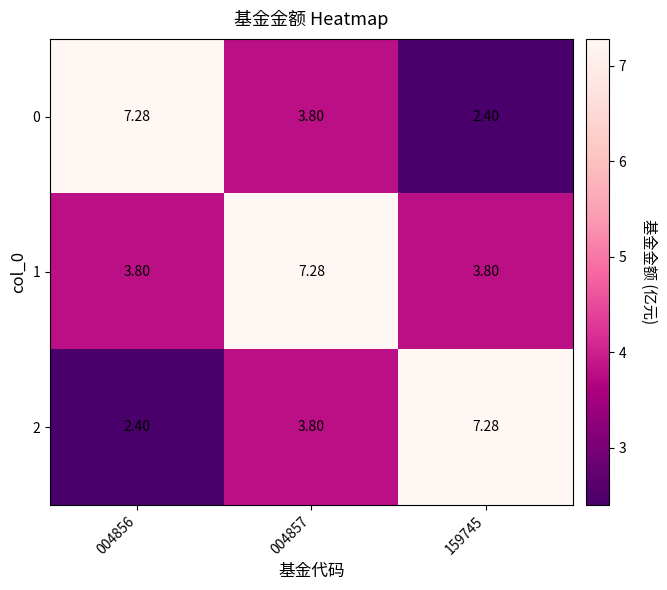

Is the value of 1 at 159745 greater than the value of 0 at 004856?

No